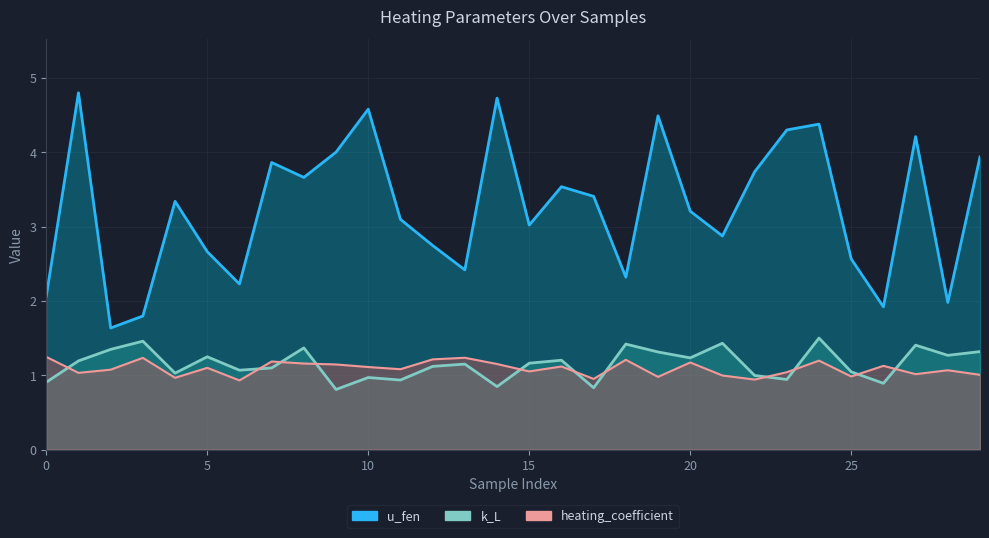

How many data points in heating_coefficient are above 1?

23